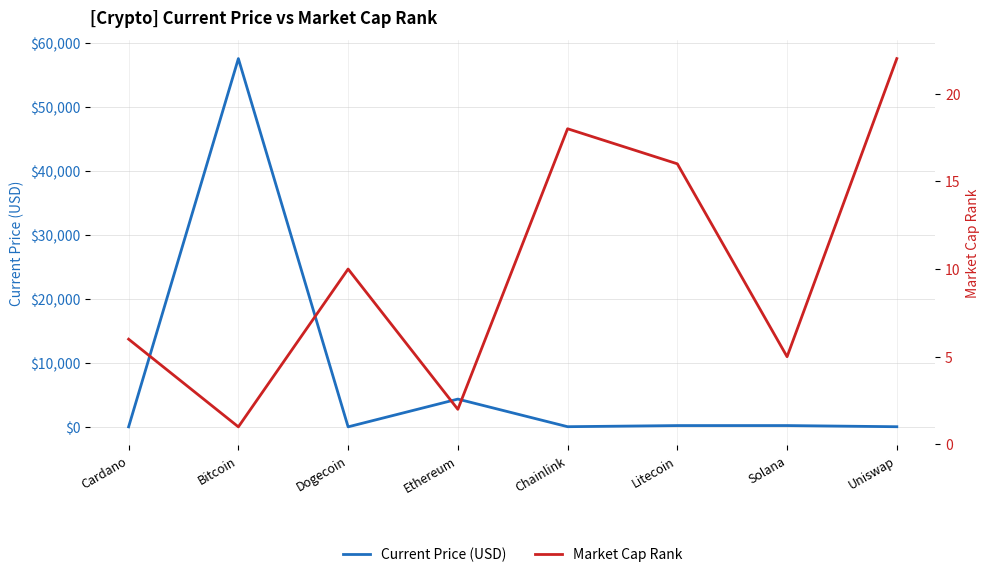

What is the smallest value displayed?

0.2